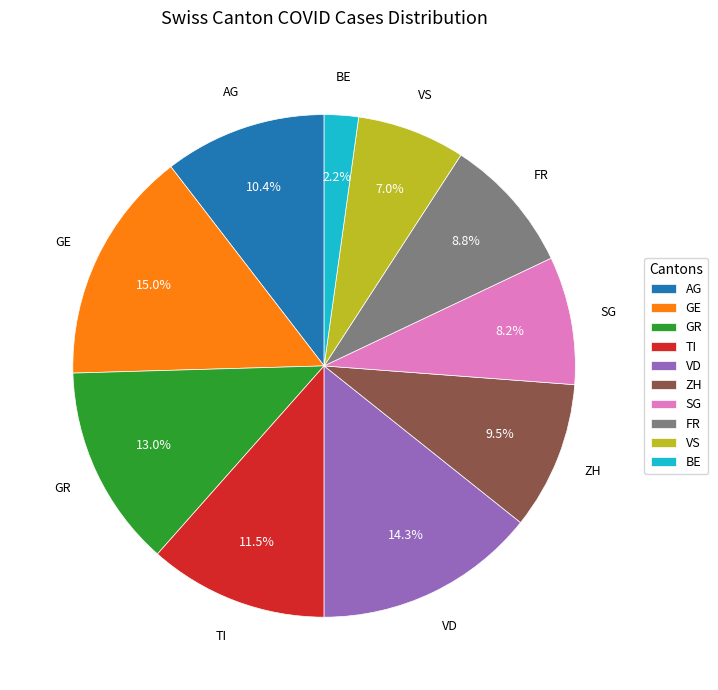

Count the number of slices in the pie.

10